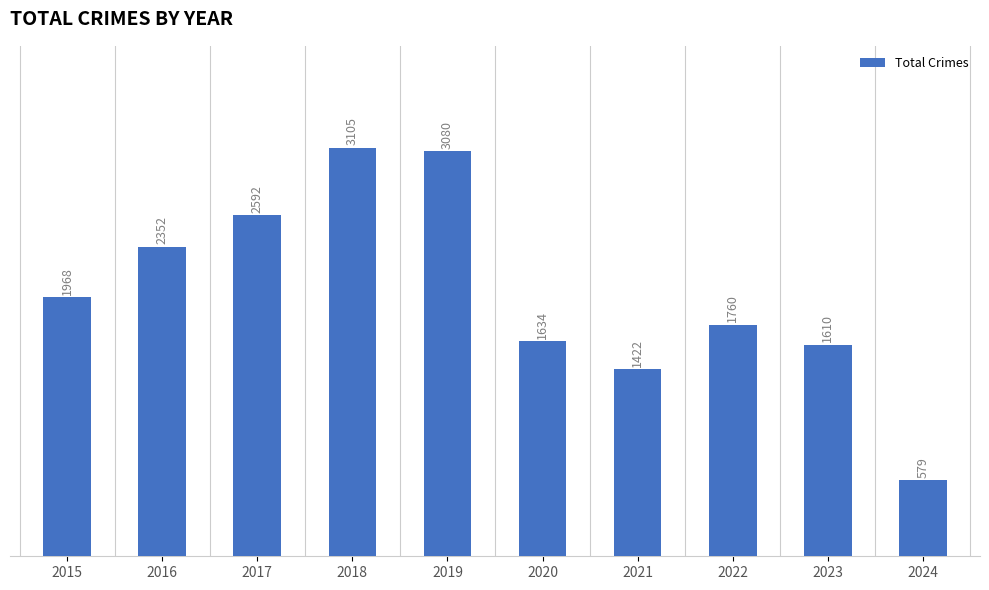

Reading left to right, what are all the values shown in this chart?

2015=1968	2016=2352	2017=2592	2018=3105	2019=3080	2020=1634	2021=1422	2022=1760	2023=1610	2024=579